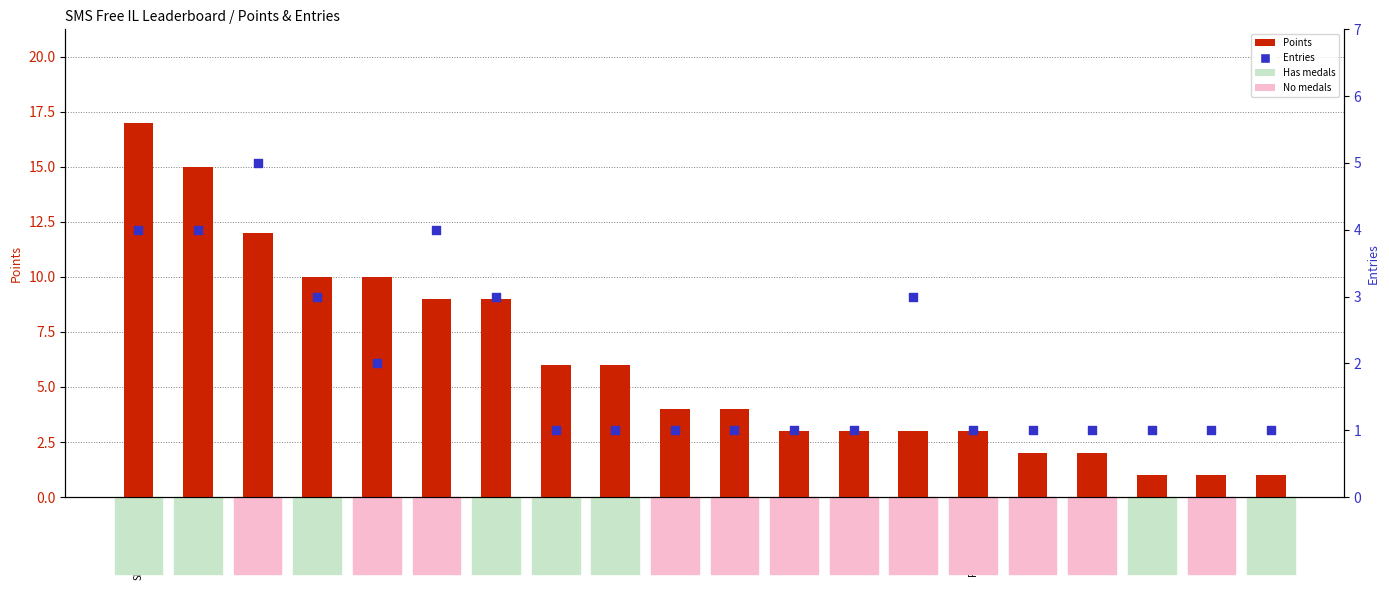

Is the value of Points at Derpspace greater than the value of Entries at Zelpiku?

Yes